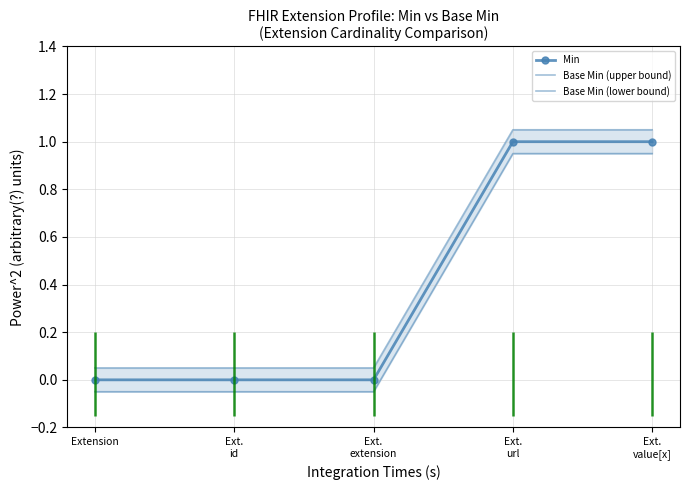

List the series in order of their peak value, highest first.

Base Min (upper bound), Min, Base Min (lower bound)